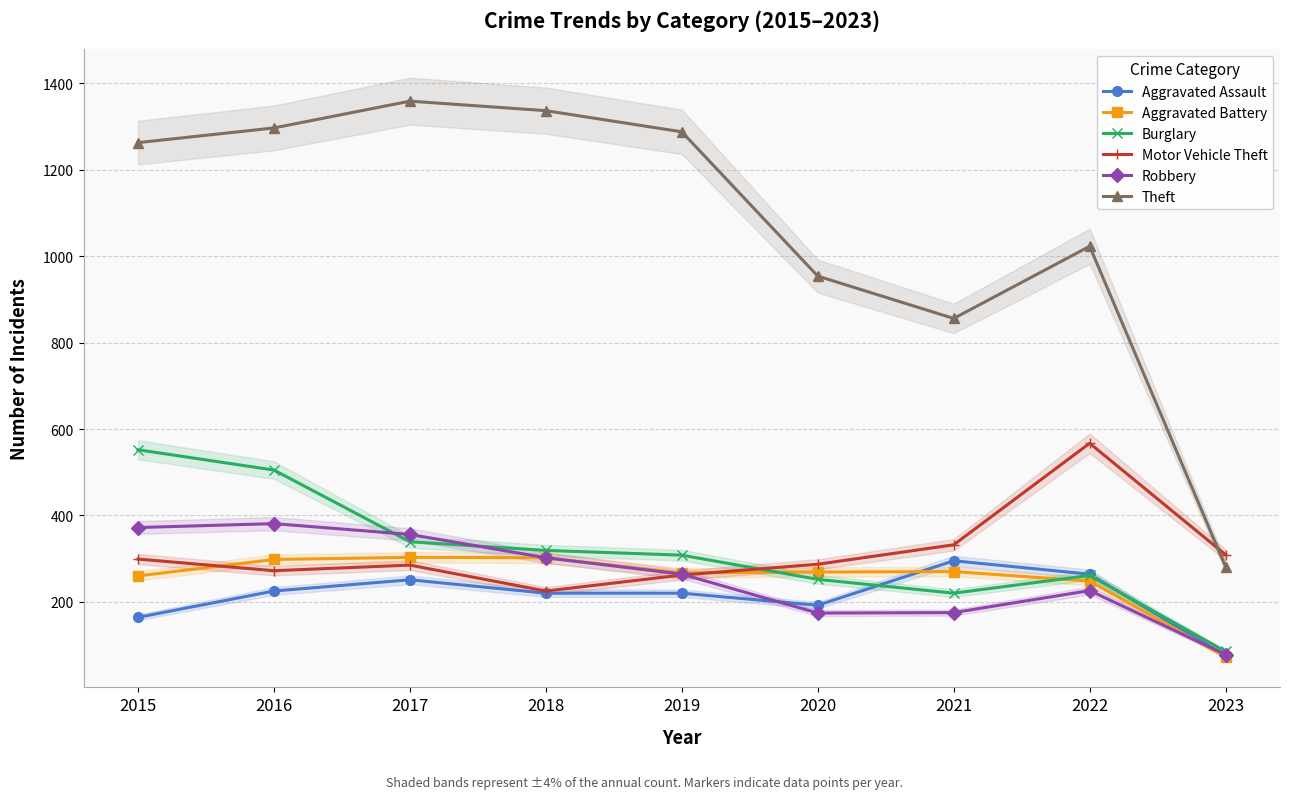

What is the spread (max minus min) of values at 2017?

1108